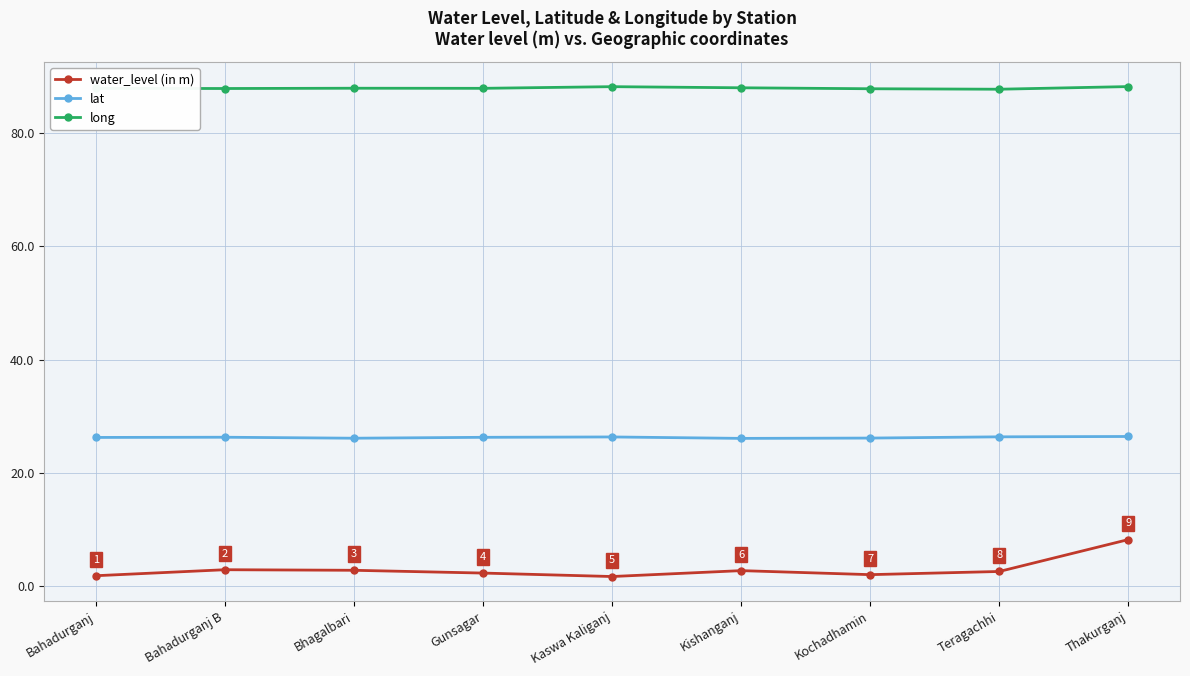

What is the greatest value displayed?

88.2